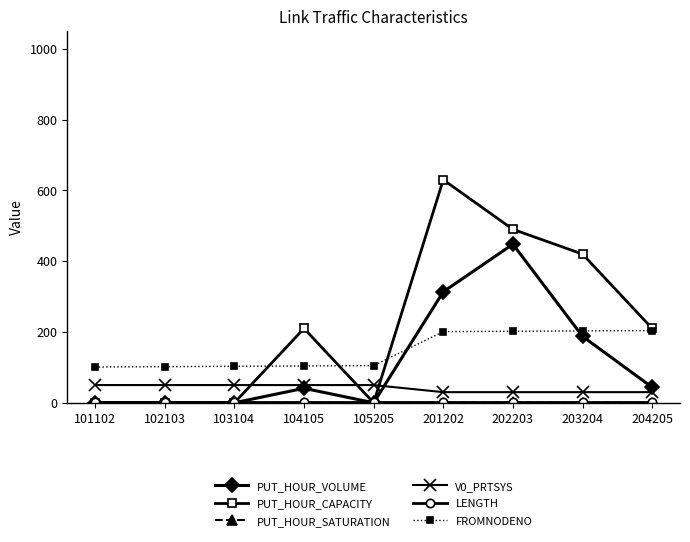

Between 104105 and 203204, which series saw the biggest shift?

PUT_HOUR_CAPACITY